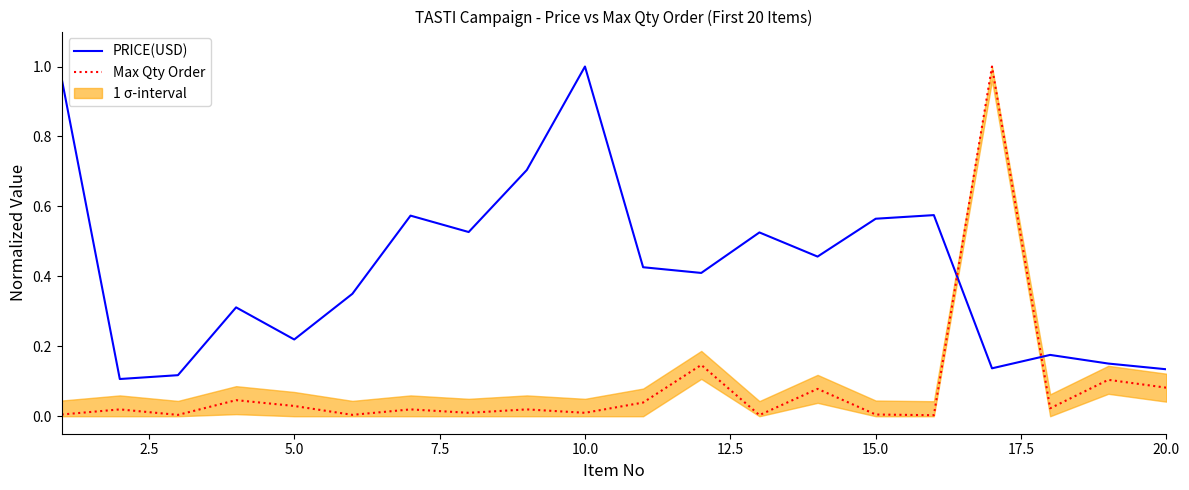

How many intersections are there between Max Qty Order and PRICE(USD)?

2